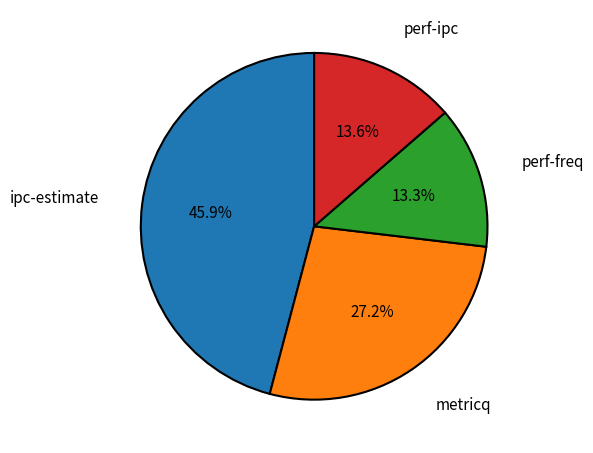

How many segments does this pie chart have?

4